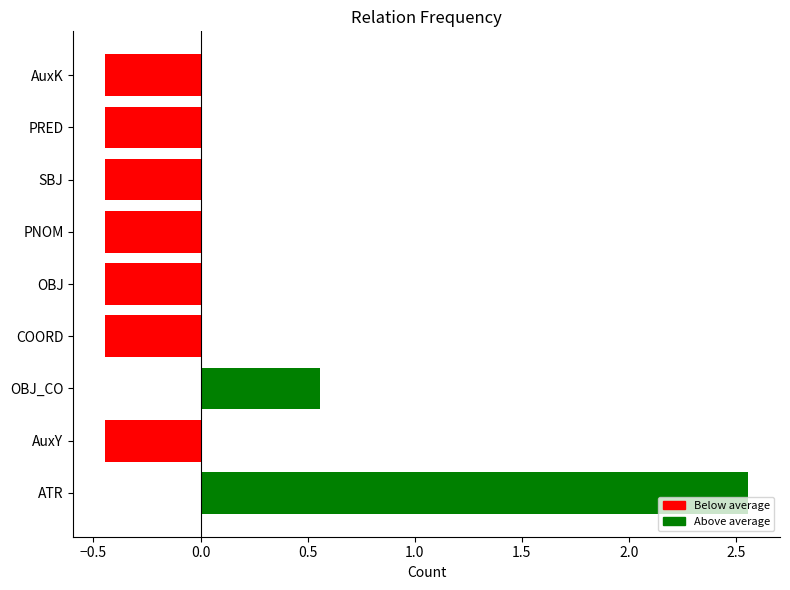

Where is the data nearest to the value 1?

OBJ_CO